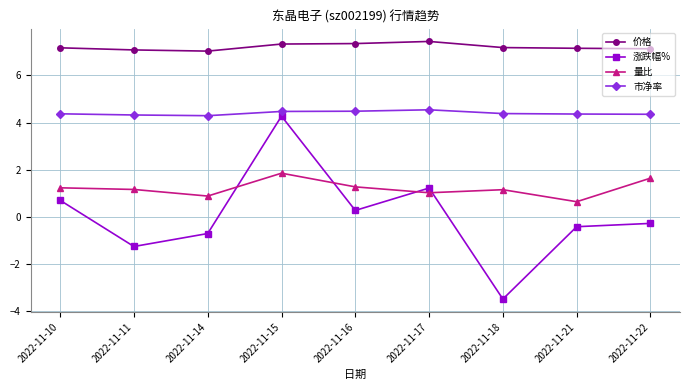

List the series in order of their peak value, lowest first.

量比, 涨跌幅%, 市净率, 价格